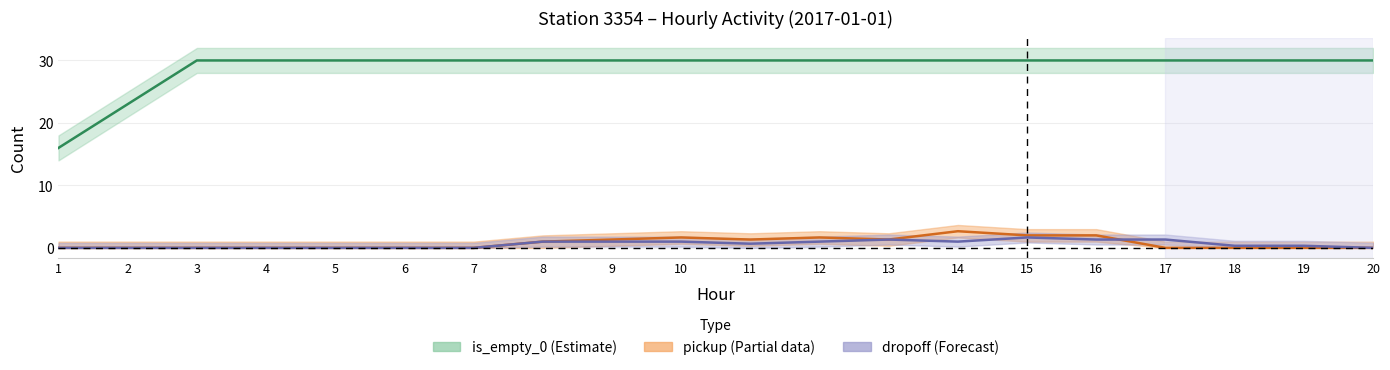

At which category is the sum across all series the highest?

15